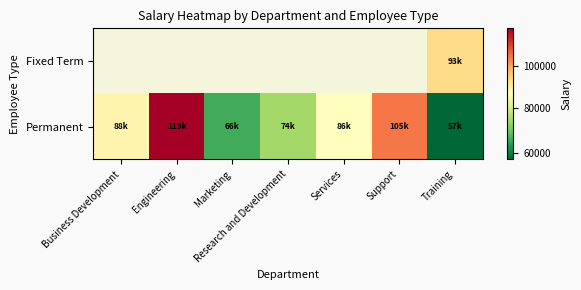

Which series has the largest total across all categories?

Permanent